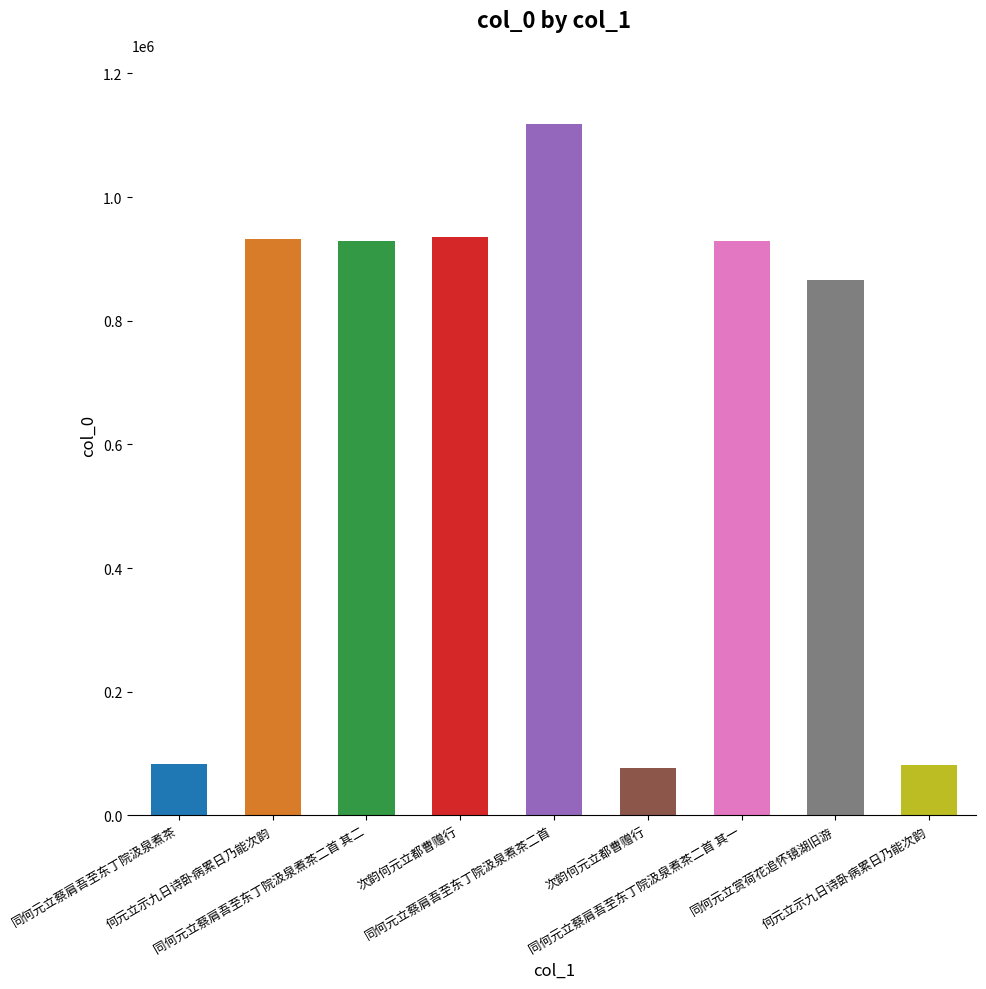

Reading left to right, extract all data points from this chart.

同何元立蔡肩吾至东丁院汲泉煮茶=82354	何元立示九日诗卧病累日乃能次韵=931907	同何元立蔡肩吾至东丁院汲泉煮茶二首 其二=928657	次韵何元立都曹赠行=935626	同何元立蔡肩吾至东丁院汲泉煮茶二首=1118215	次韵何元立都曹赠行=76914	同何元立蔡肩吾至东丁院汲泉煮茶二首 其一=928656	同何元立赏荷花追怀镜湖旧游=865468	何元立示九日诗卧病累日乃能次韵=81405